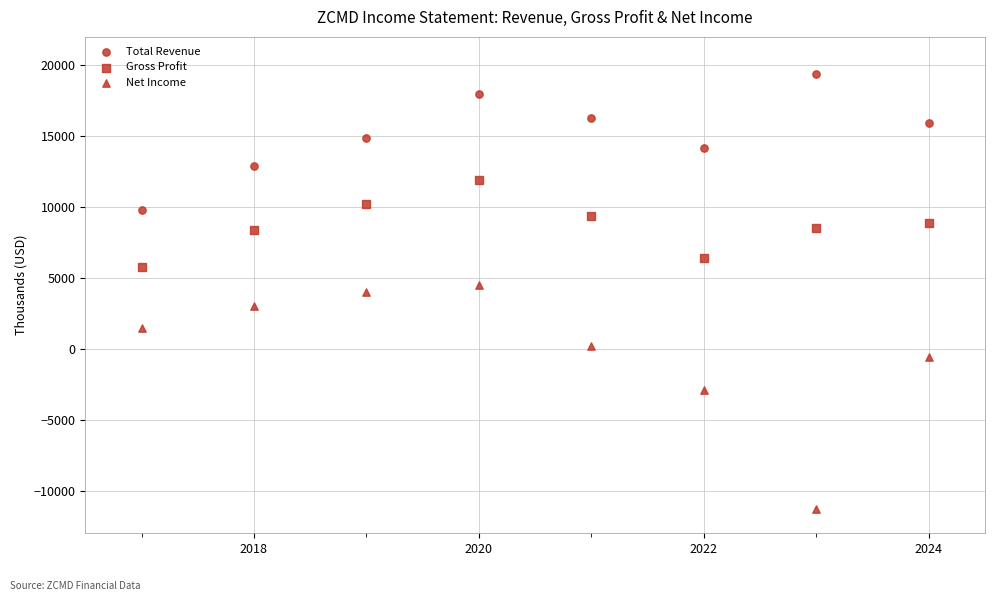

Count the number of points in this scatter plot.

24